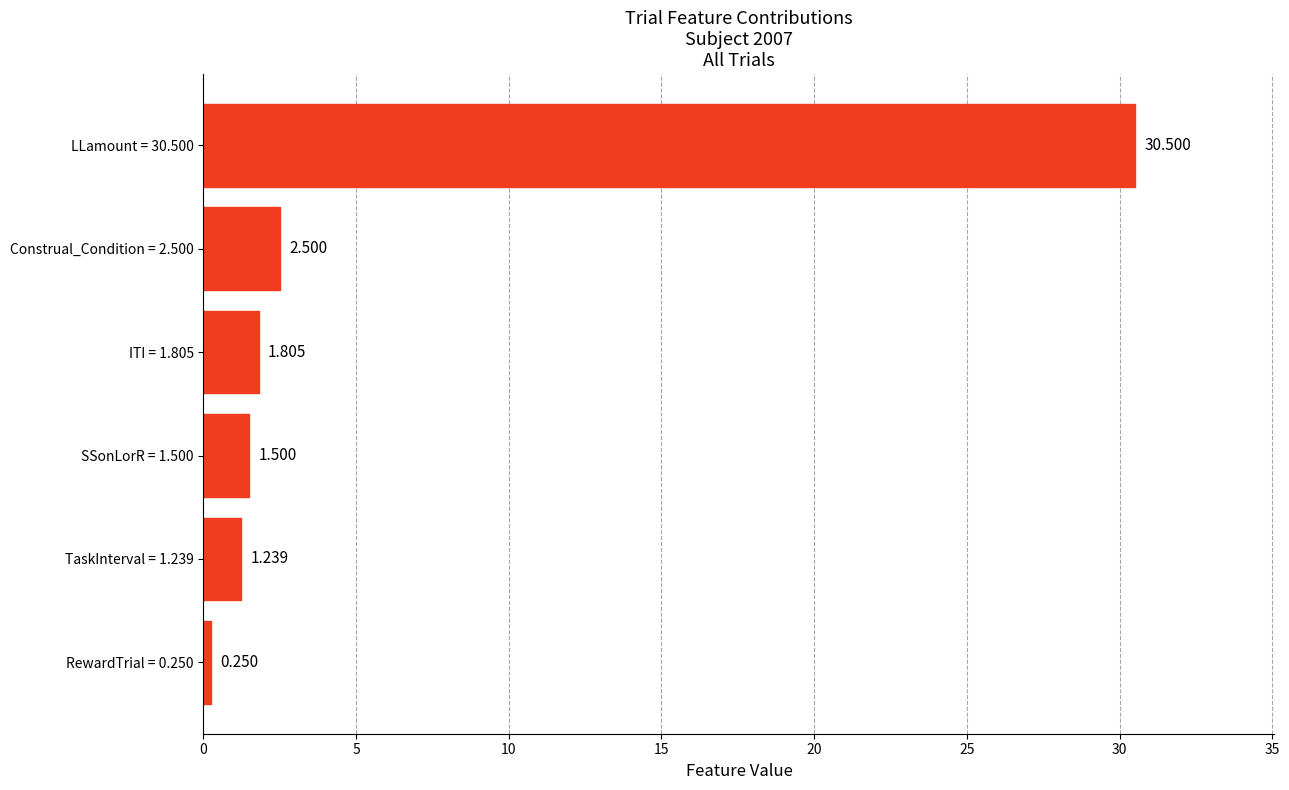

What is the average value?

6.3